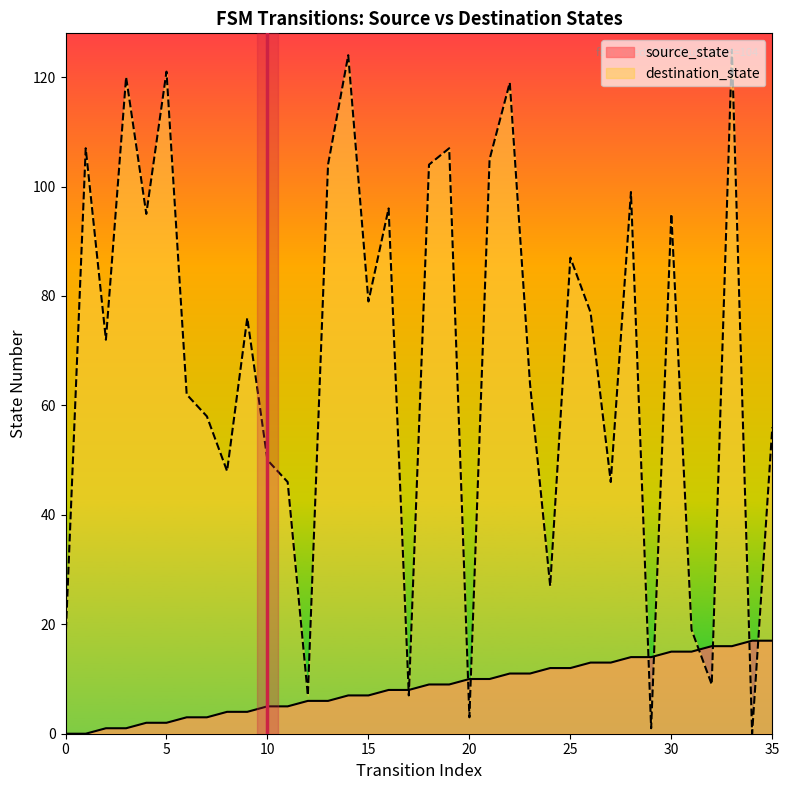

Which series has the largest range (max minus min)?

destination_state